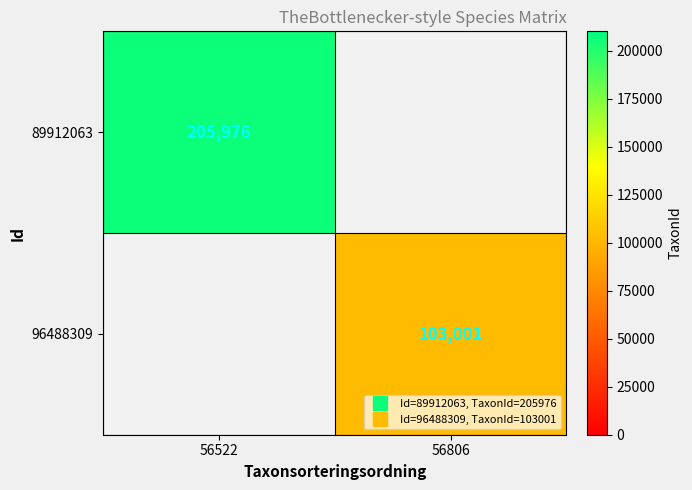

What is the highest value of the 89912063 series?

205976.0